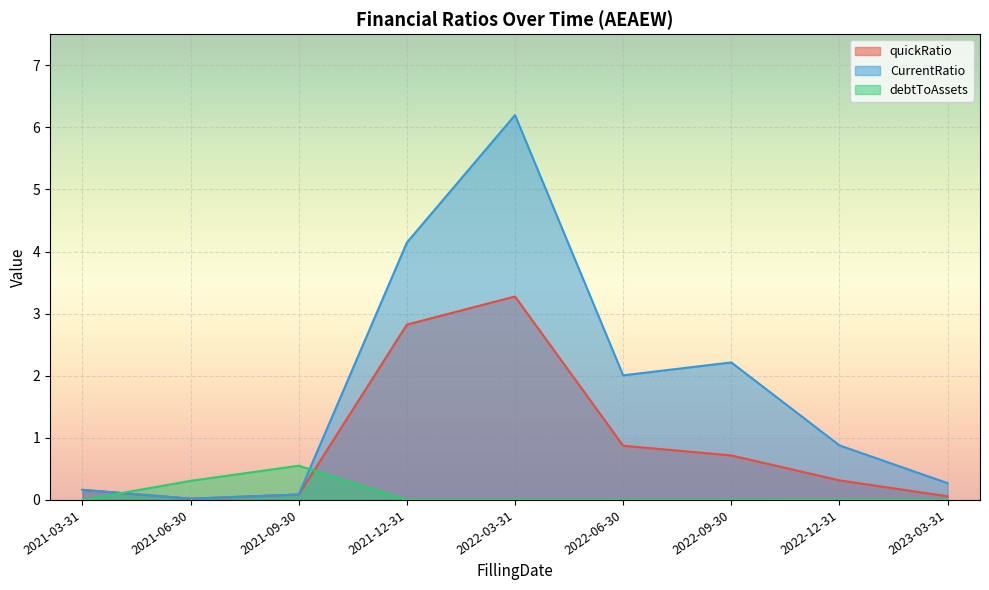

What is the total value across all series at 2021-12-31?

7.0